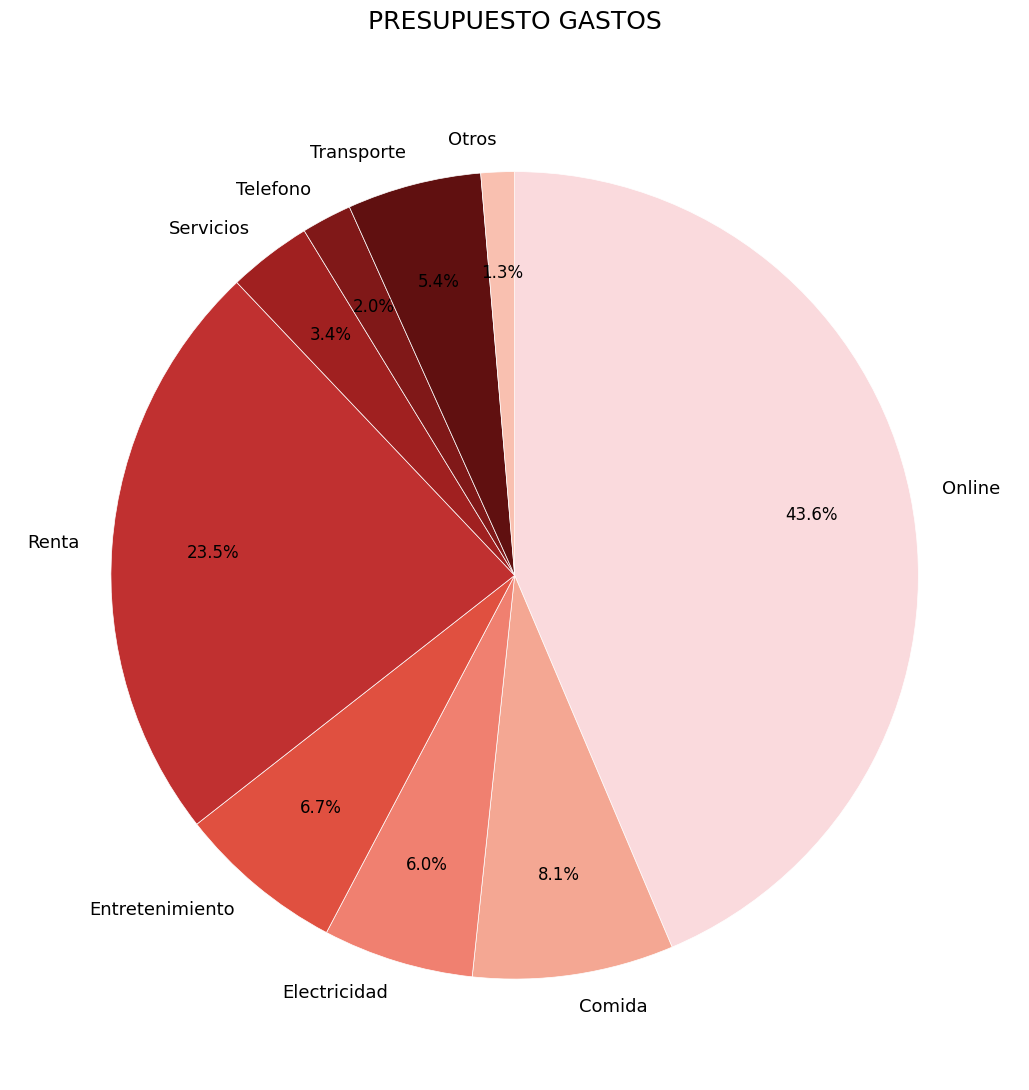

Which category has the biggest portion of the pie?

Online